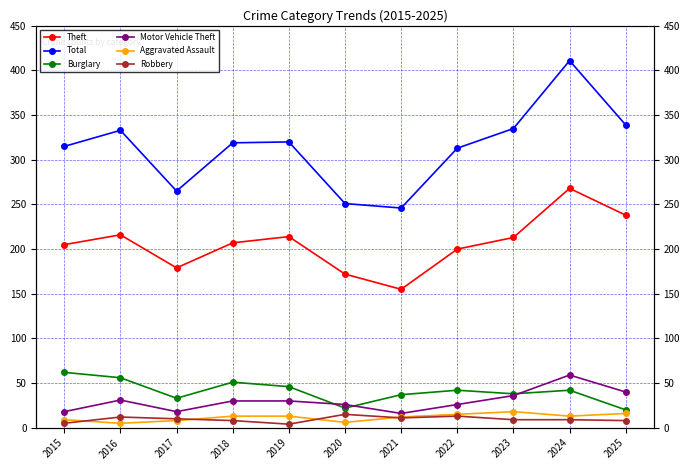

What is the average value of the Motor Vehicle Theft series?

30